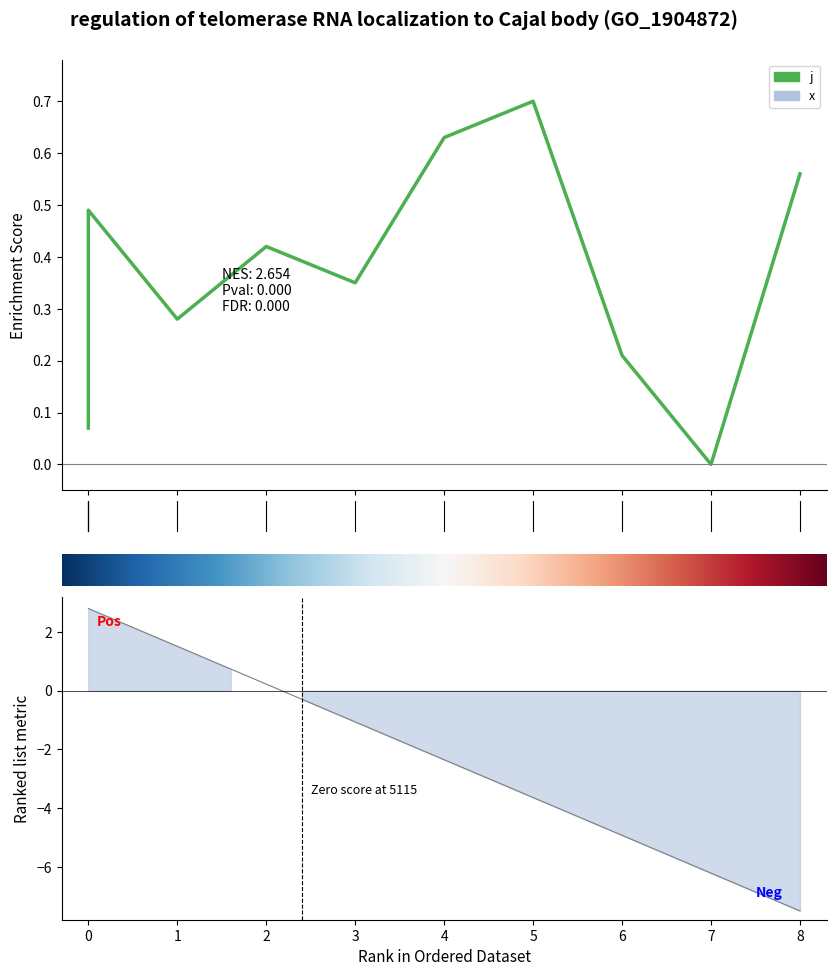

Does the chart have visible grid lines?

No